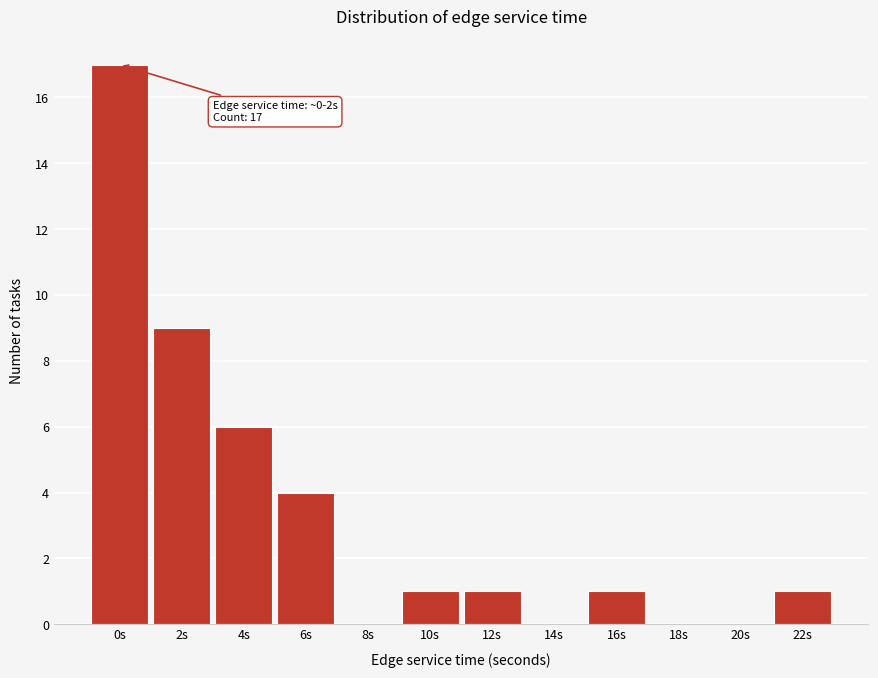

Reading right to left, transcribe all the data shown in this chart.

22s=1	20s=0	18s=0	16s=1	14s=0	12s=1	10s=1	8s=0	6s=4	4s=6	2s=9	0s=17